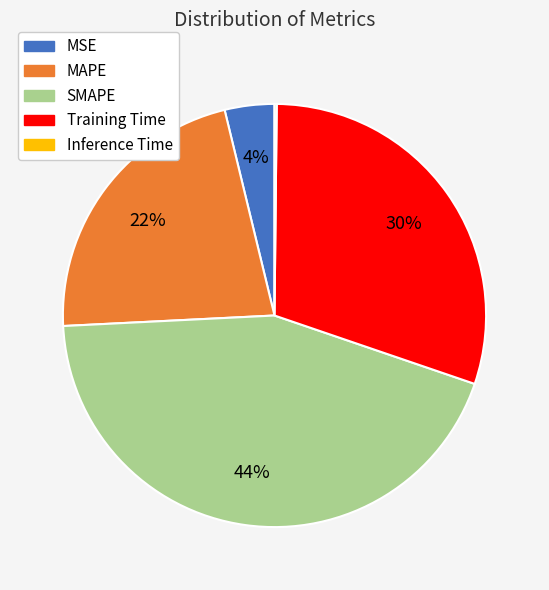

Does any single category account for the majority?

No